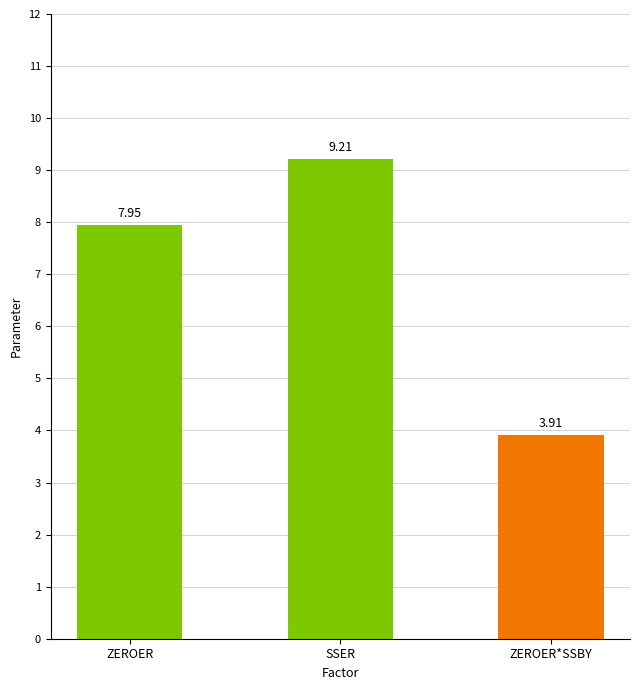

Which label corresponds to the largest value in the chart?

SSER